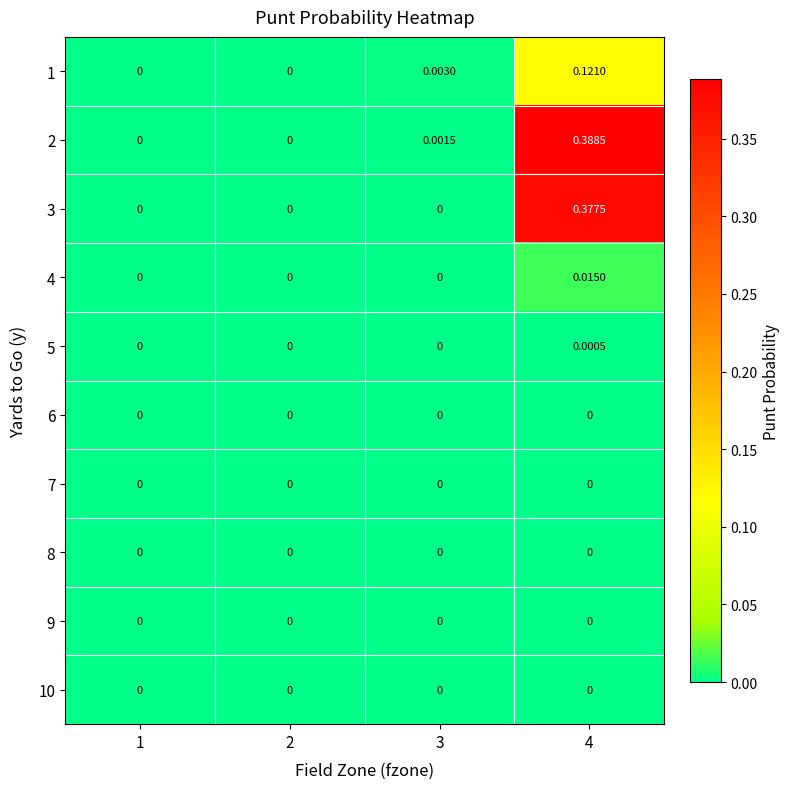

How many distinct data groups are displayed?

10